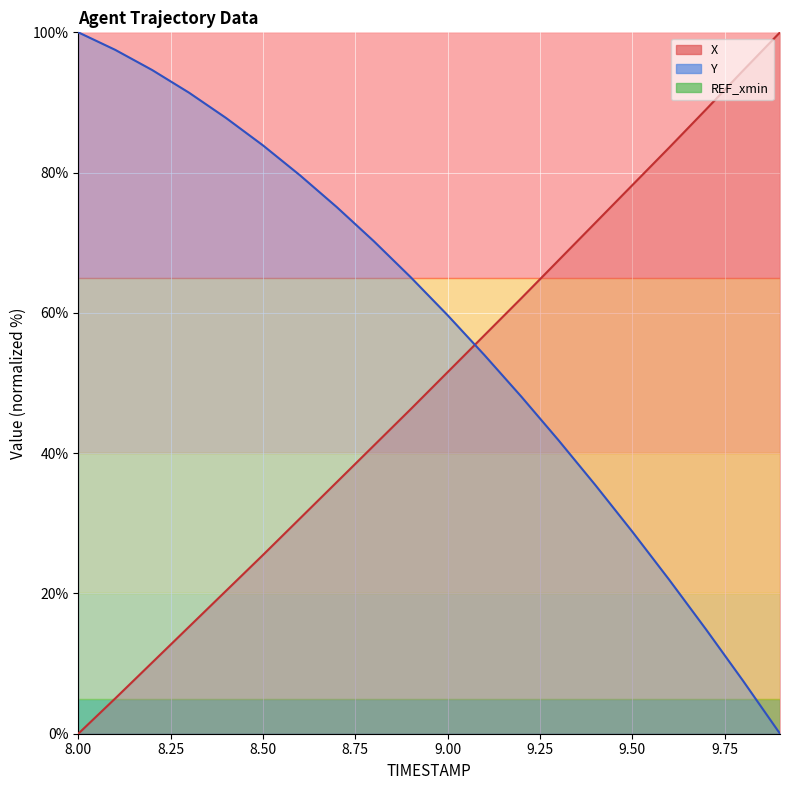

How many data points does each series have?

20